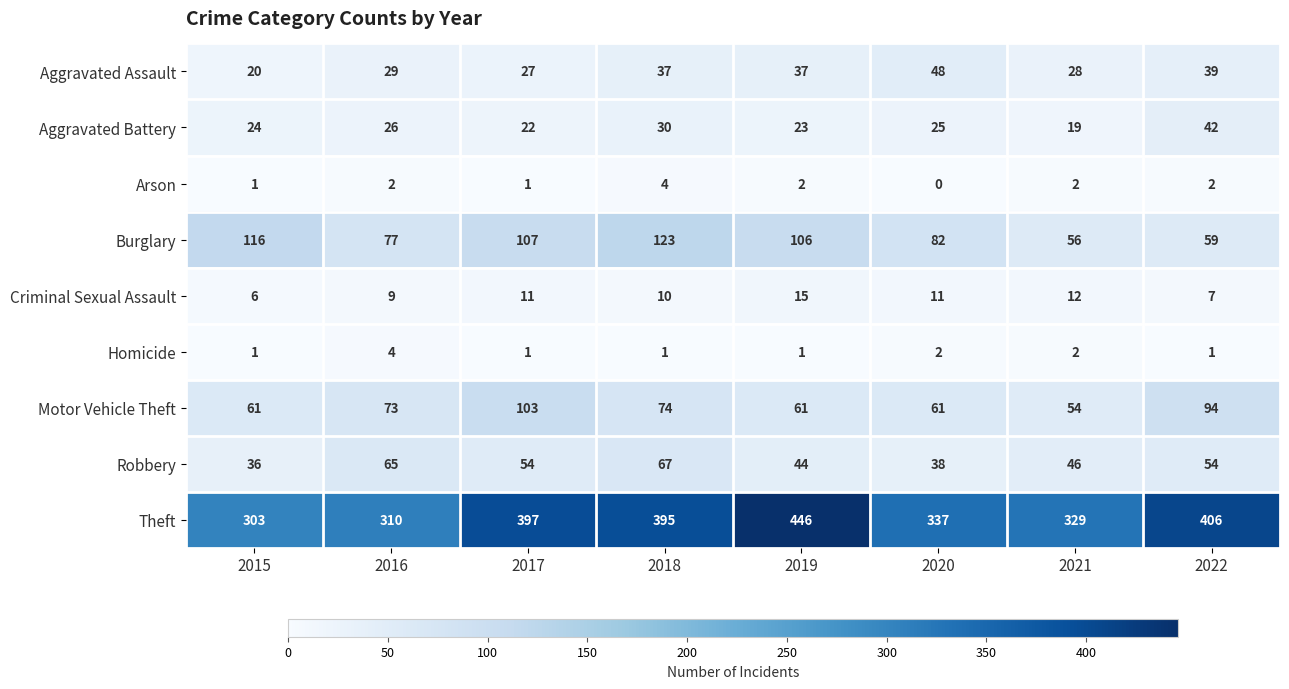

The Arson series shows 2 at 2021. True or false?

True